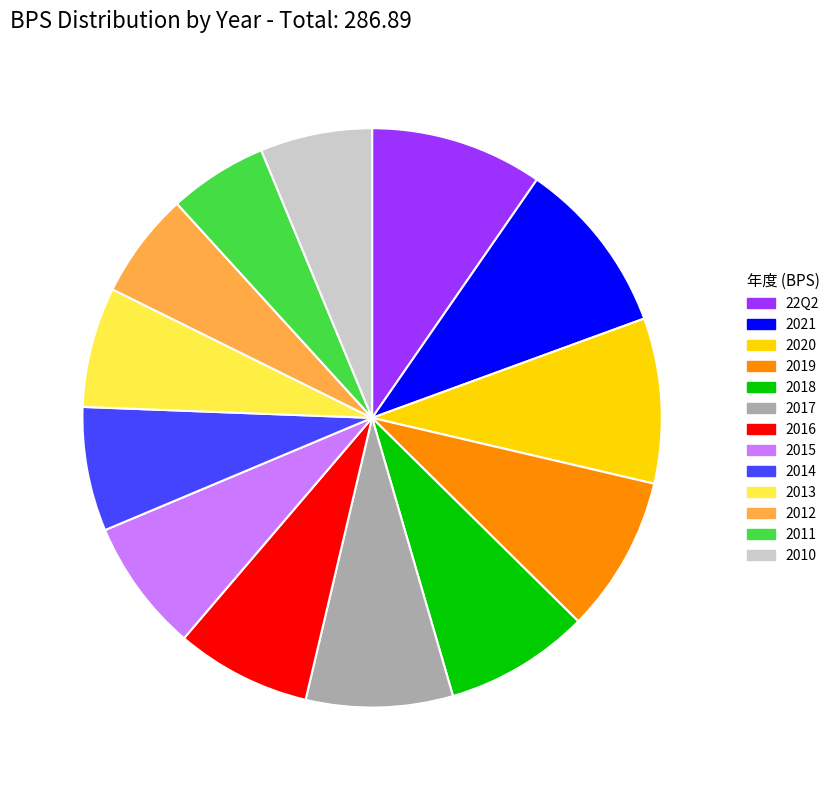

True or false: 2014 accounts for 20% of the total.

False